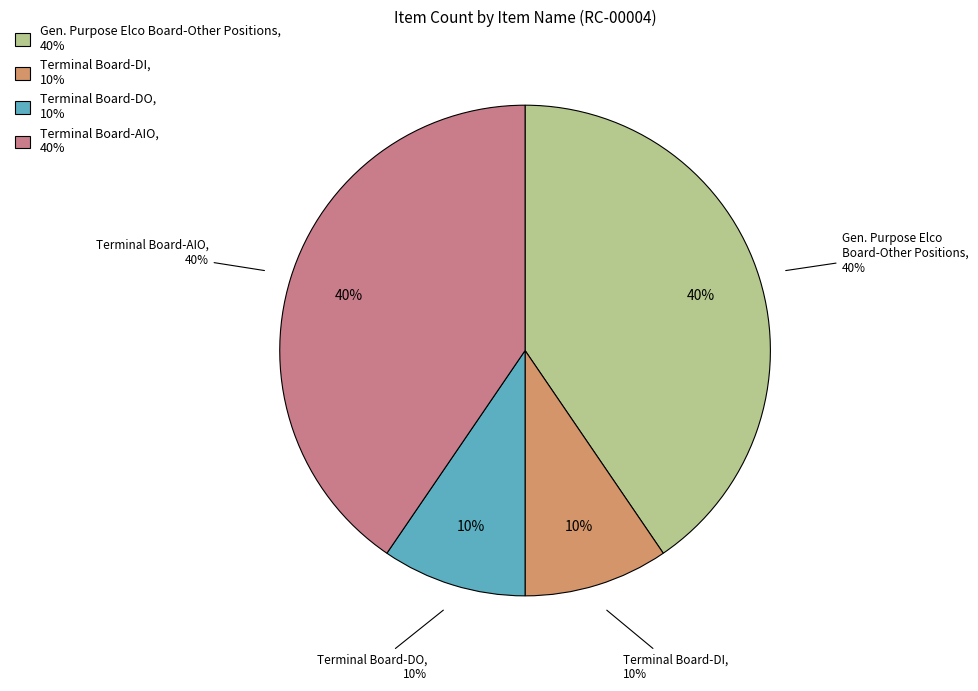

Count the number of slices in the pie.

4